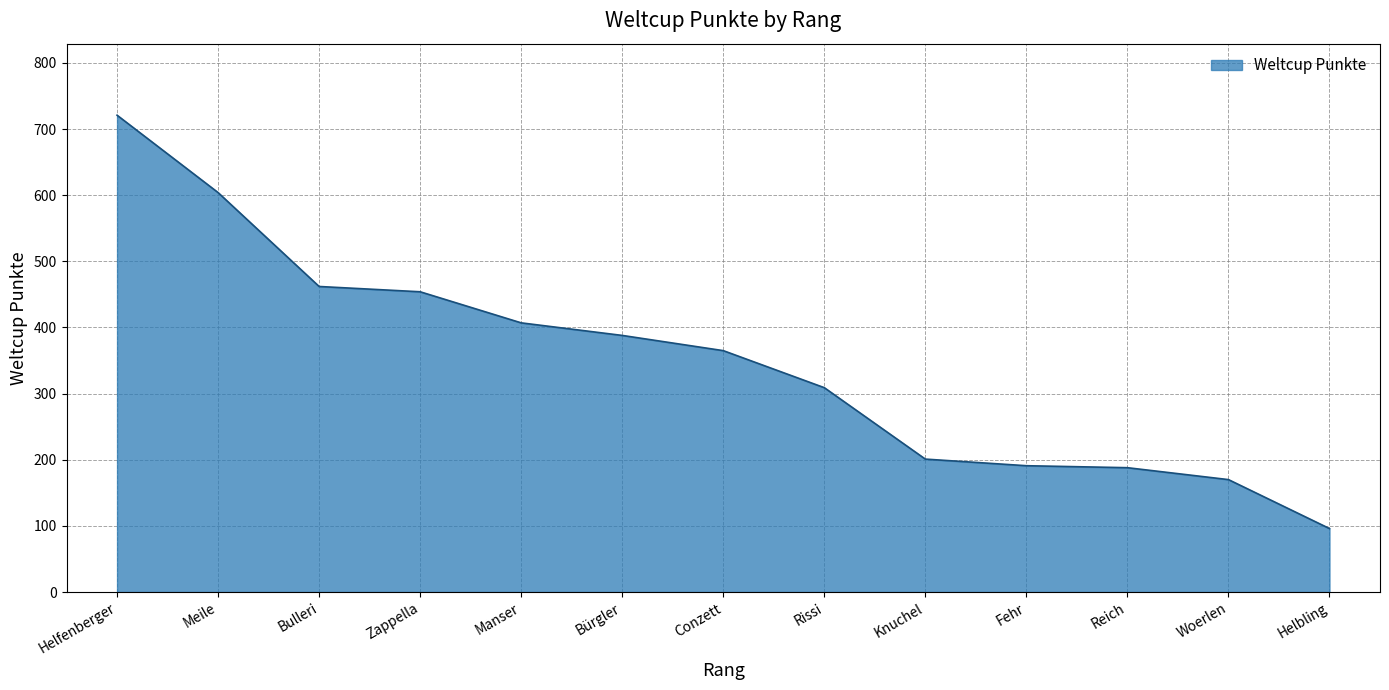

What is the approximate value at Woerlen, to the nearest 50?

150